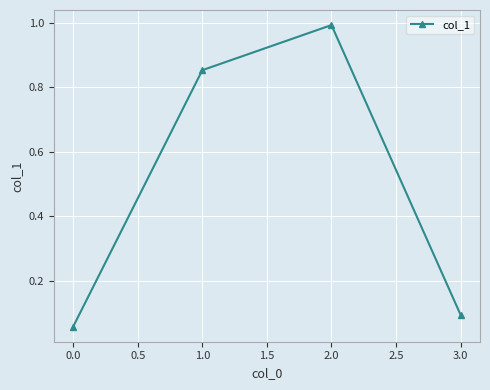

What is the label of the 3rd point from the left?

2.0